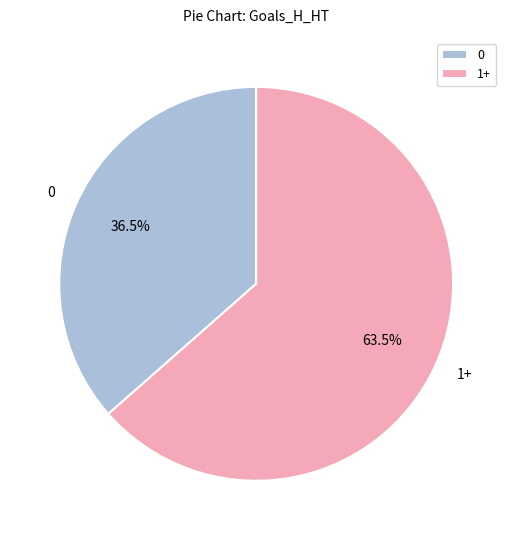

What percentage do 0 and 1+ together represent?

100.0%